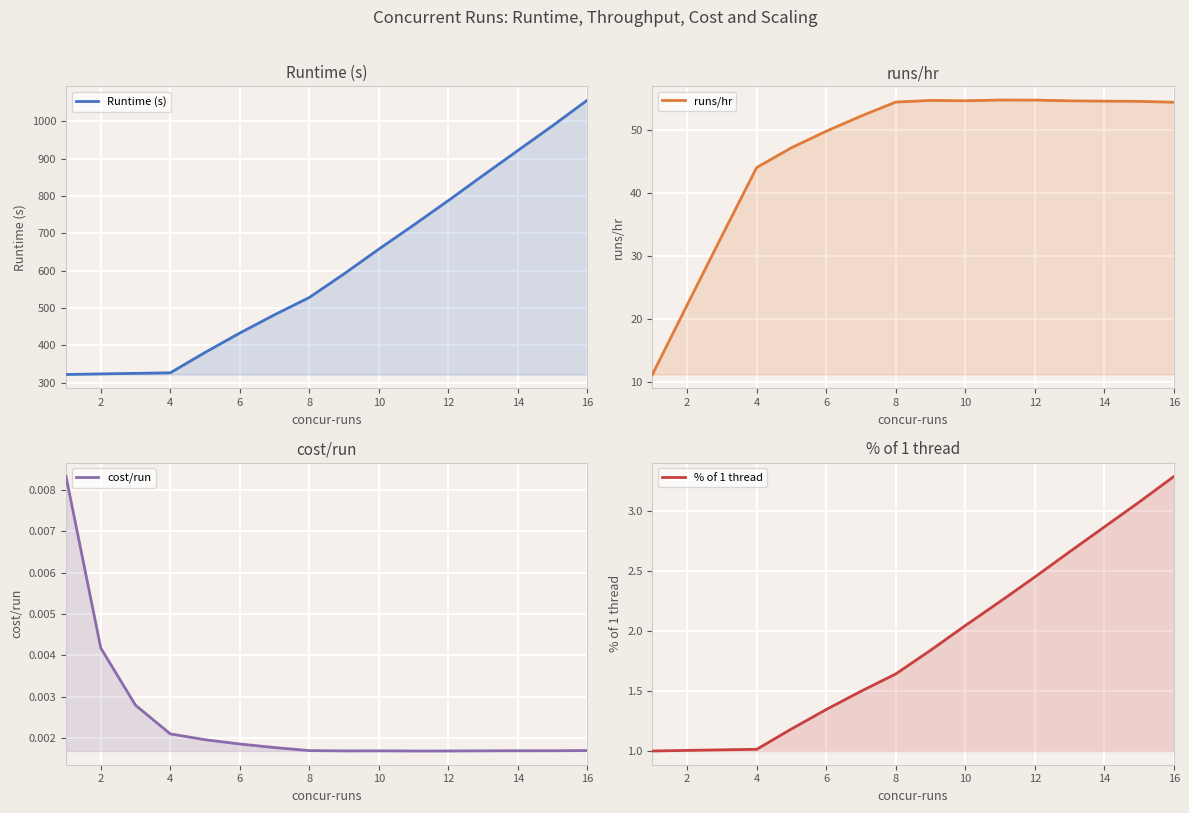

The % of 1 thread series shows 0.3 at 0. True or false?

False